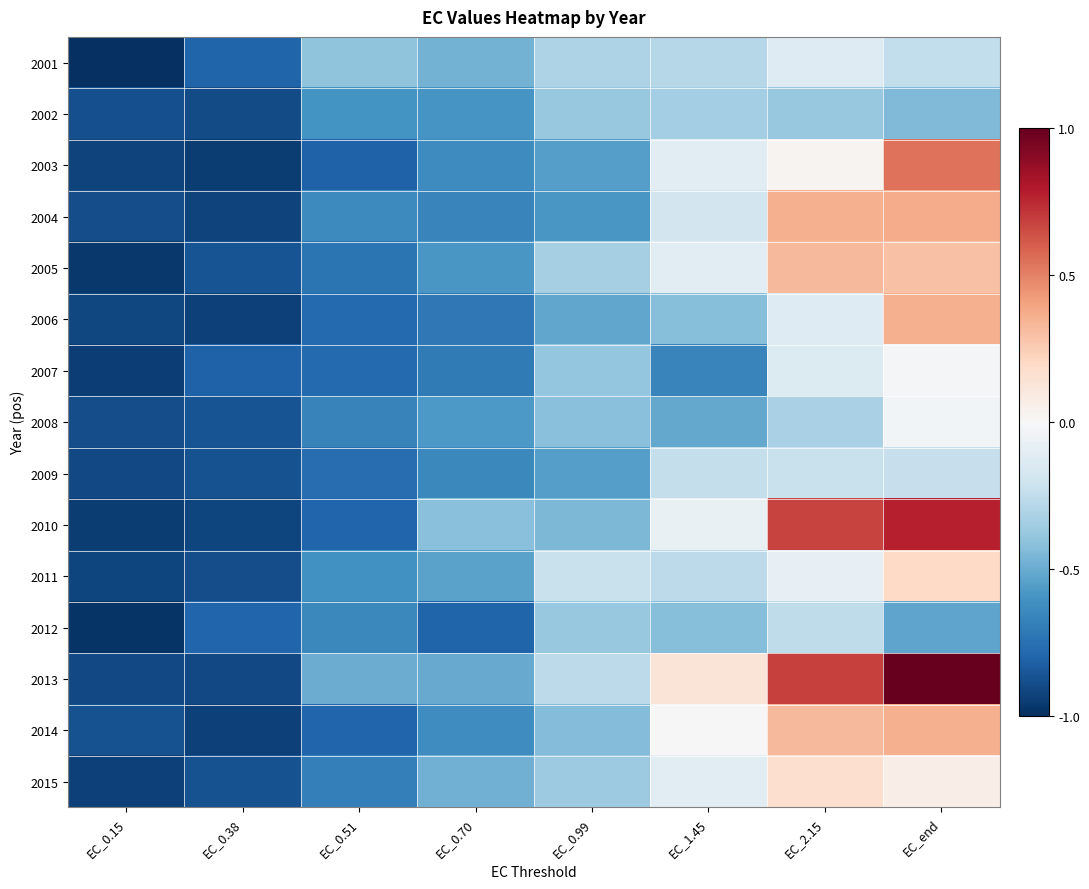

Which category has the lowest value across all series?

EC_0.15